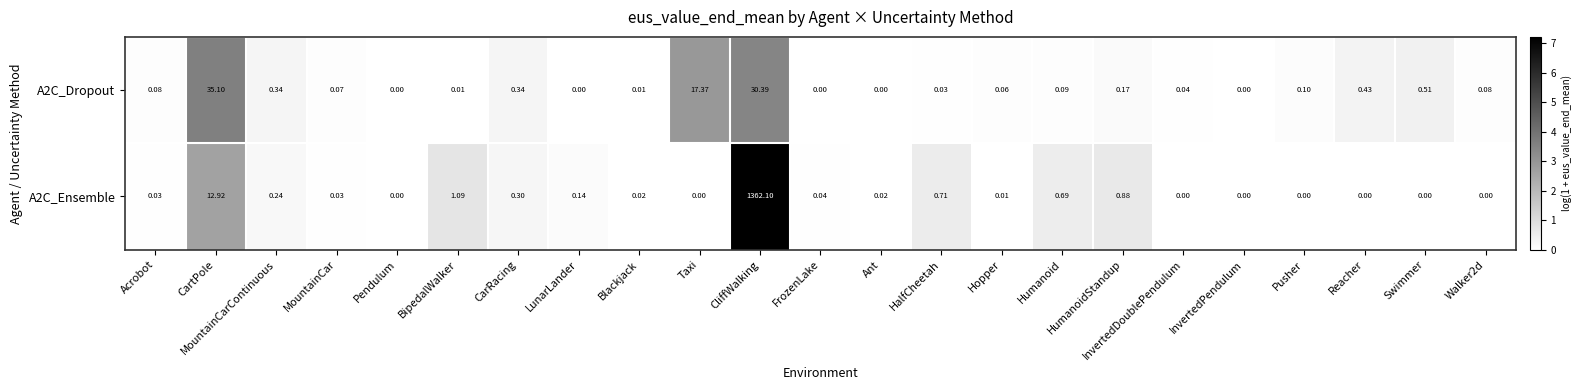

At which label is A2C_Dropout closest to 17?

Taxi